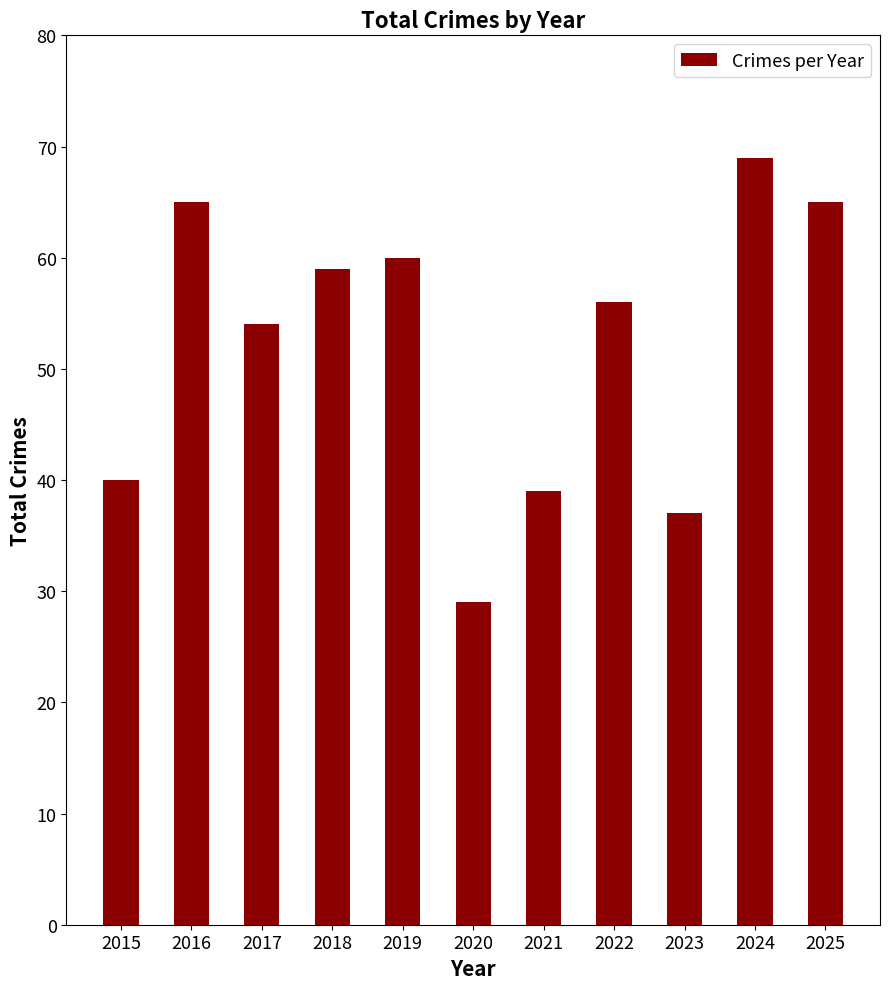

At which category does the chart reach its minimum across all series?

2020